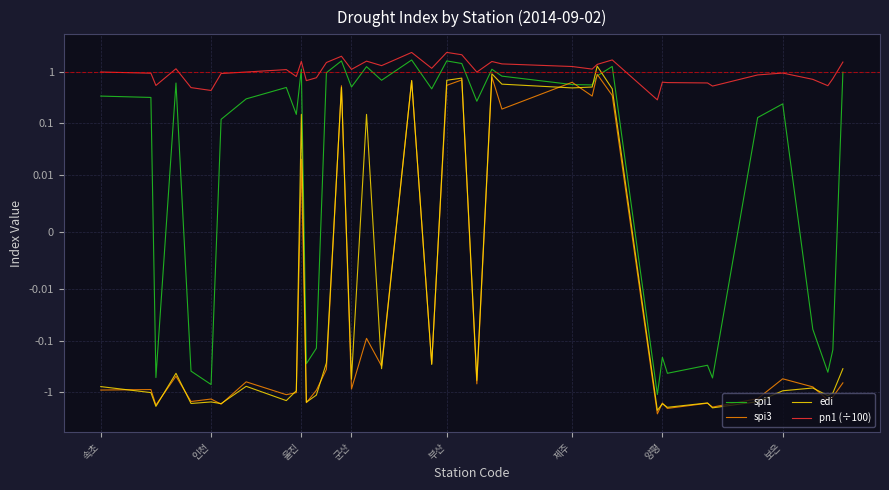

True or false: spi1 has a value of -0.2 at 37.

False